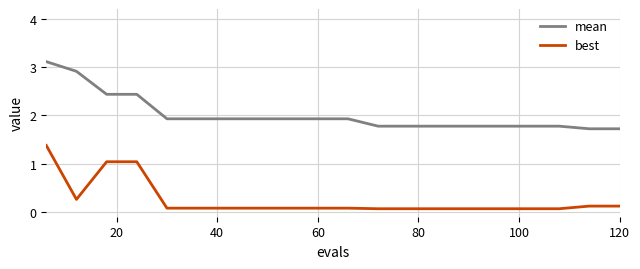

True or false: mean and best cross at least once.

False